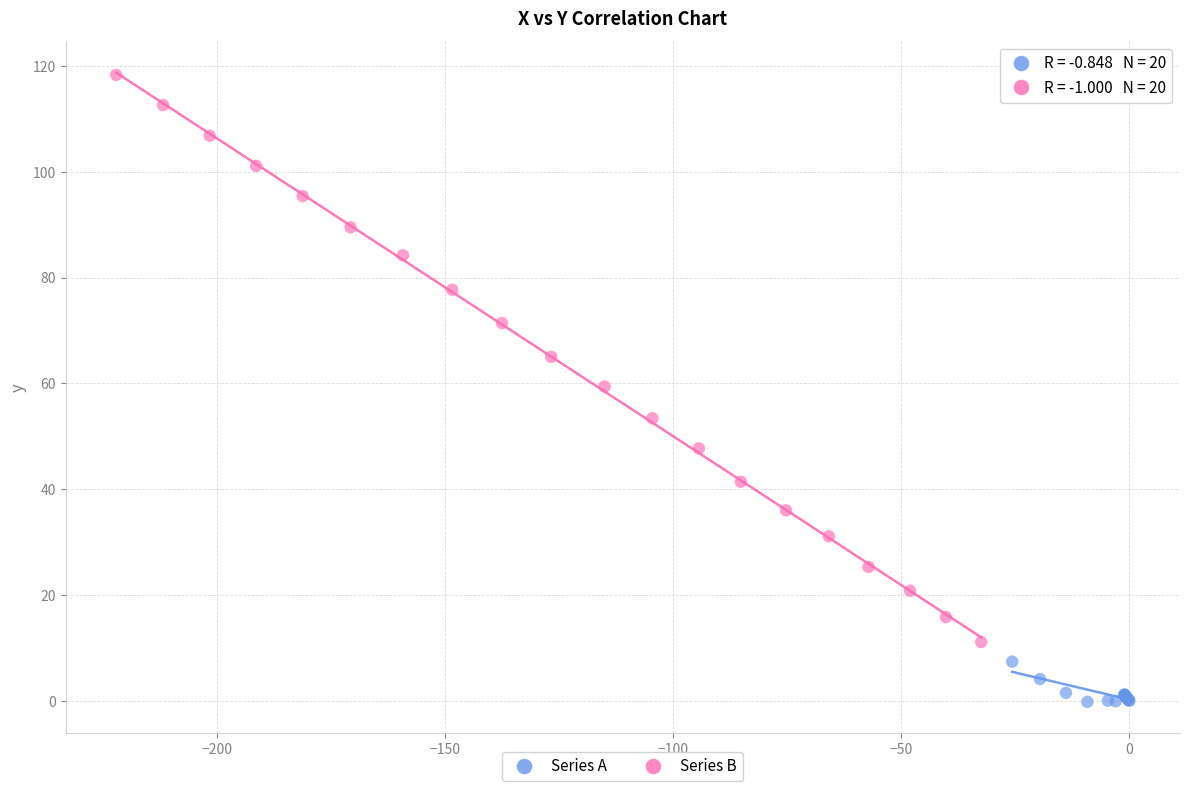

Which series contains the lowest Y value?

Series A